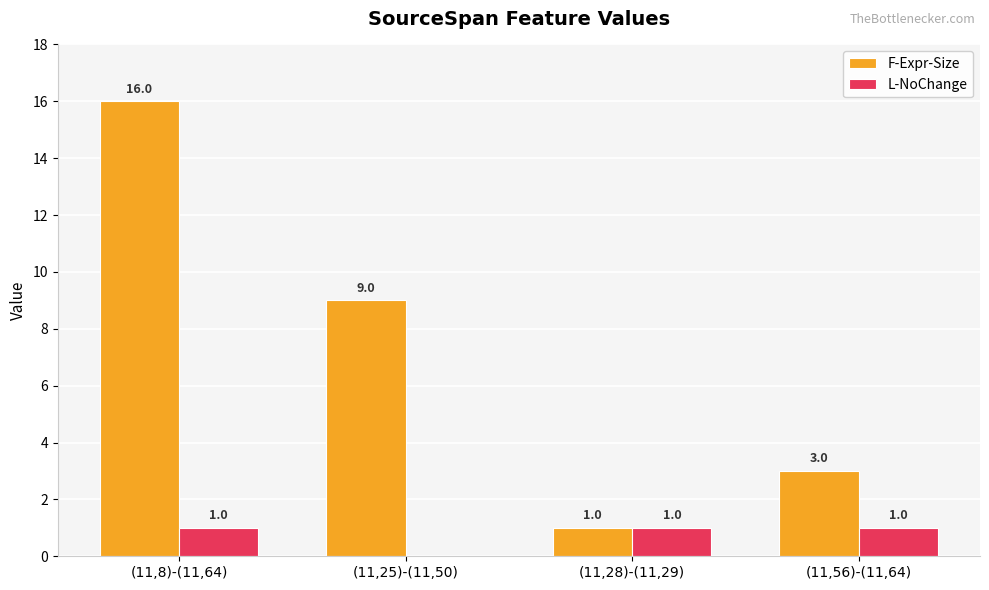

Reading left to right, what are all the values shown in this chart?

F-Expr-Size: (11,8)-(11,64)=16	(11,25)-(11,50)=9	(11,28)-(11,29)=1	(11,56)-(11,64)=3
L-NoChange: (11,8)-(11,64)=1	(11,25)-(11,50)=0	(11,28)-(11,29)=1	(11,56)-(11,64)=1